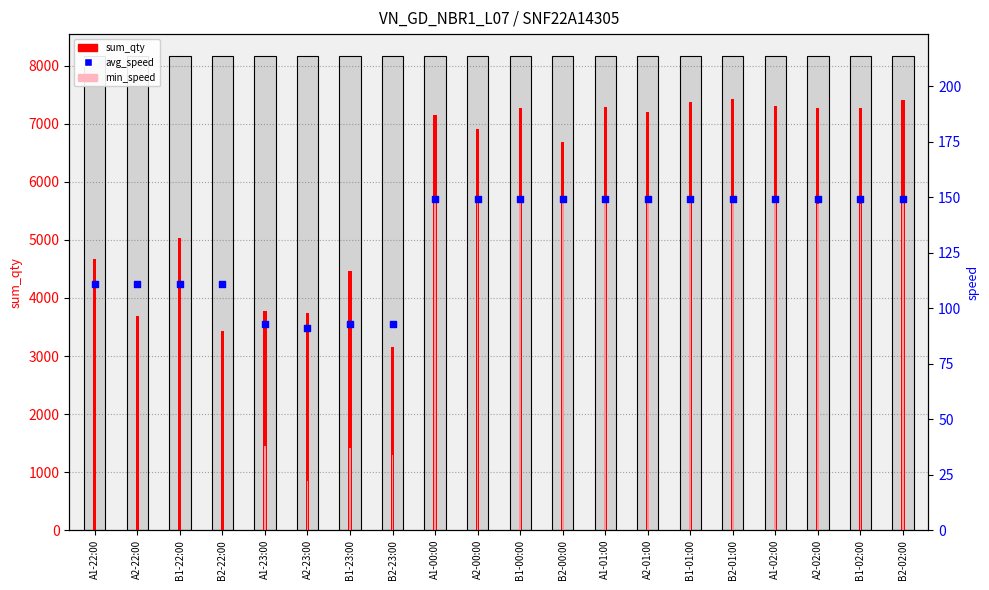

Is the value of min_speed at A1-22:00 greater than the value of sum_qty at A1-02:00?

No